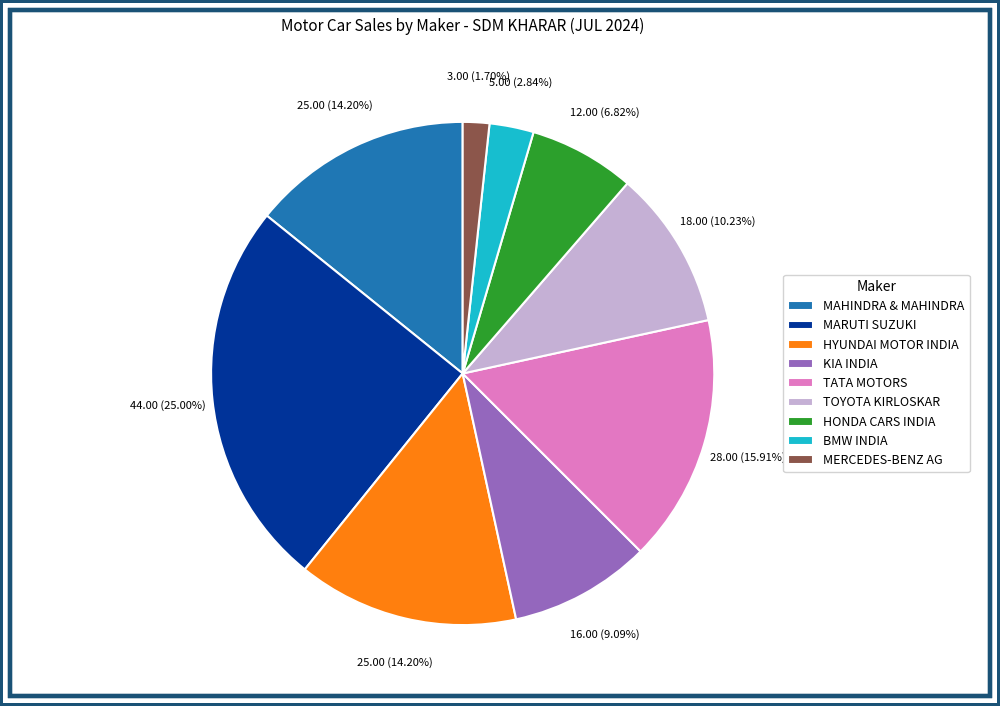

Does any single category account for the majority?

No